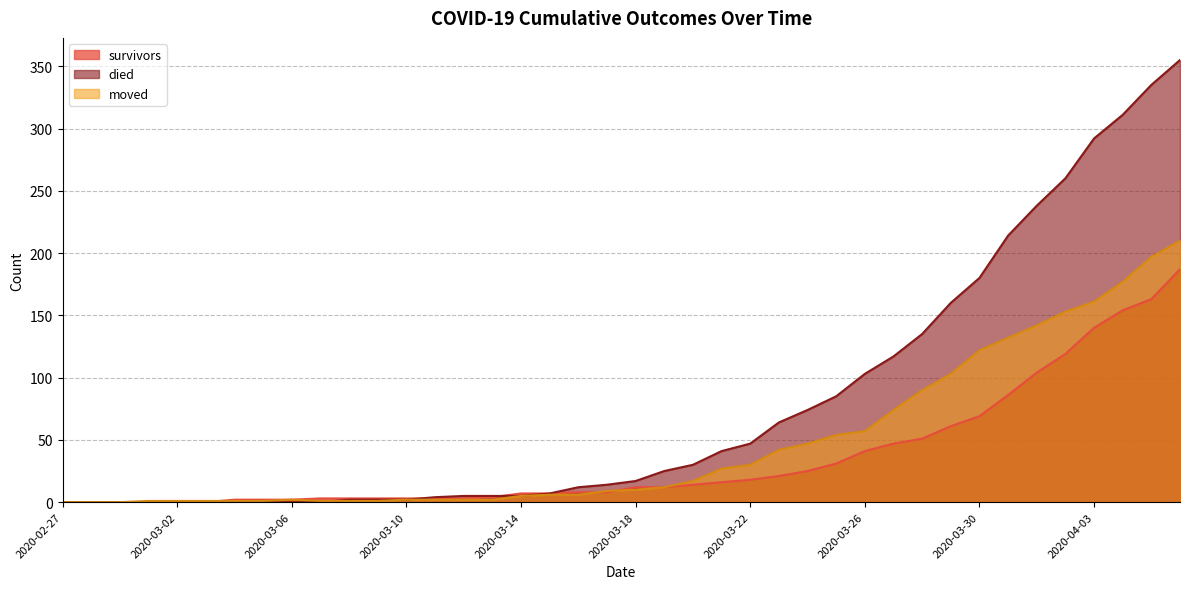

Rank the series by their maximum value, from highest to lowest.

died, moved, survivors